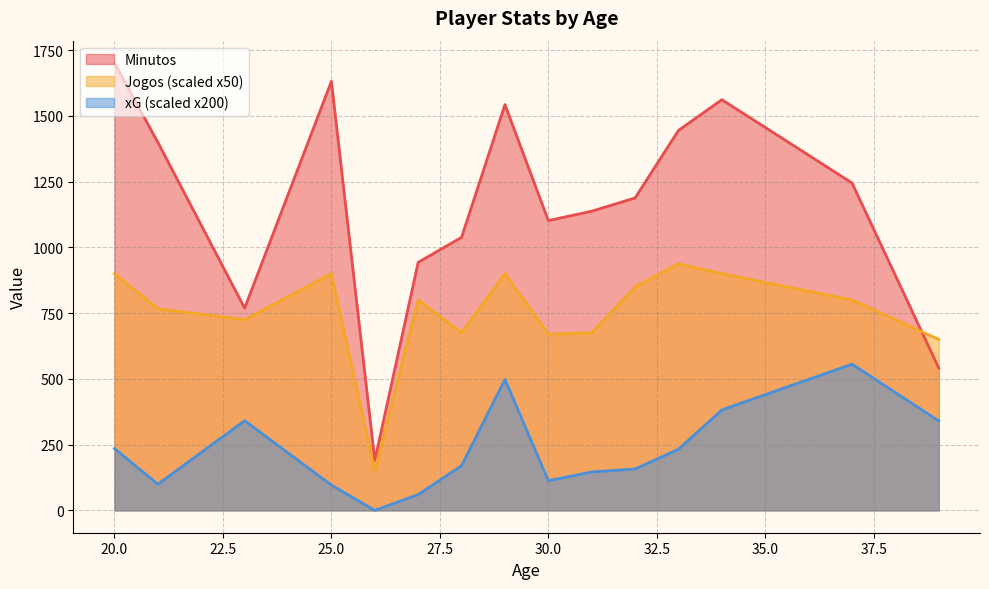

The Minutos series shows 281.5 at 31. True or false?

False